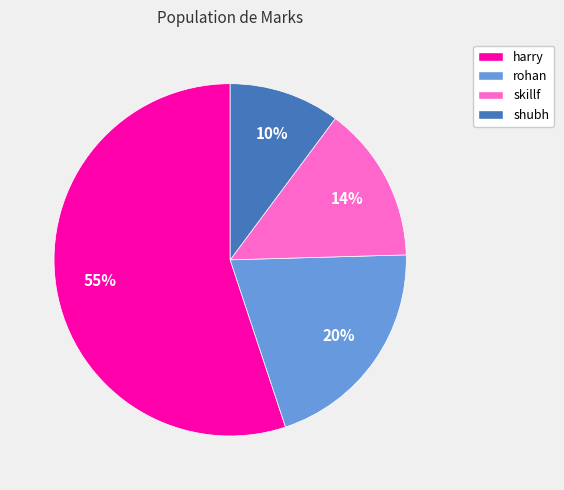

Rank the categories by value from highest to lowest.

harry, rohan, skillf, shubh